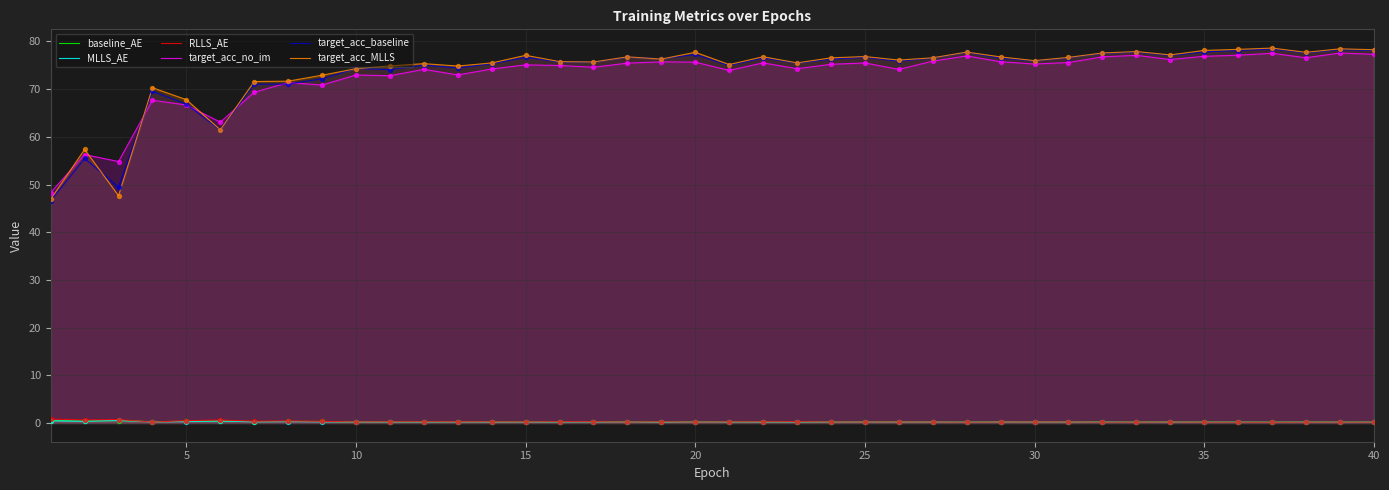

What is the total value across all series at 30?

227.9